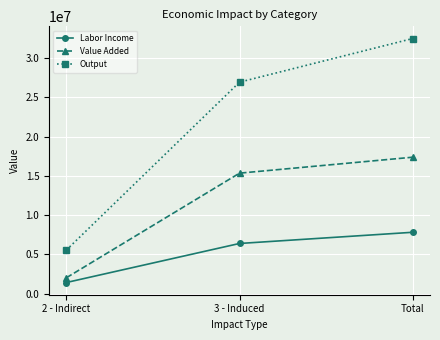

Reading left to right, what are all the values shown in this chart?

Labor Income: 1424560.4	6395261.4	7819821.8
Value Added: 2029437.2	15345440.8	17374878.0
Output: 5555049.8	26926188.6	32481238.4